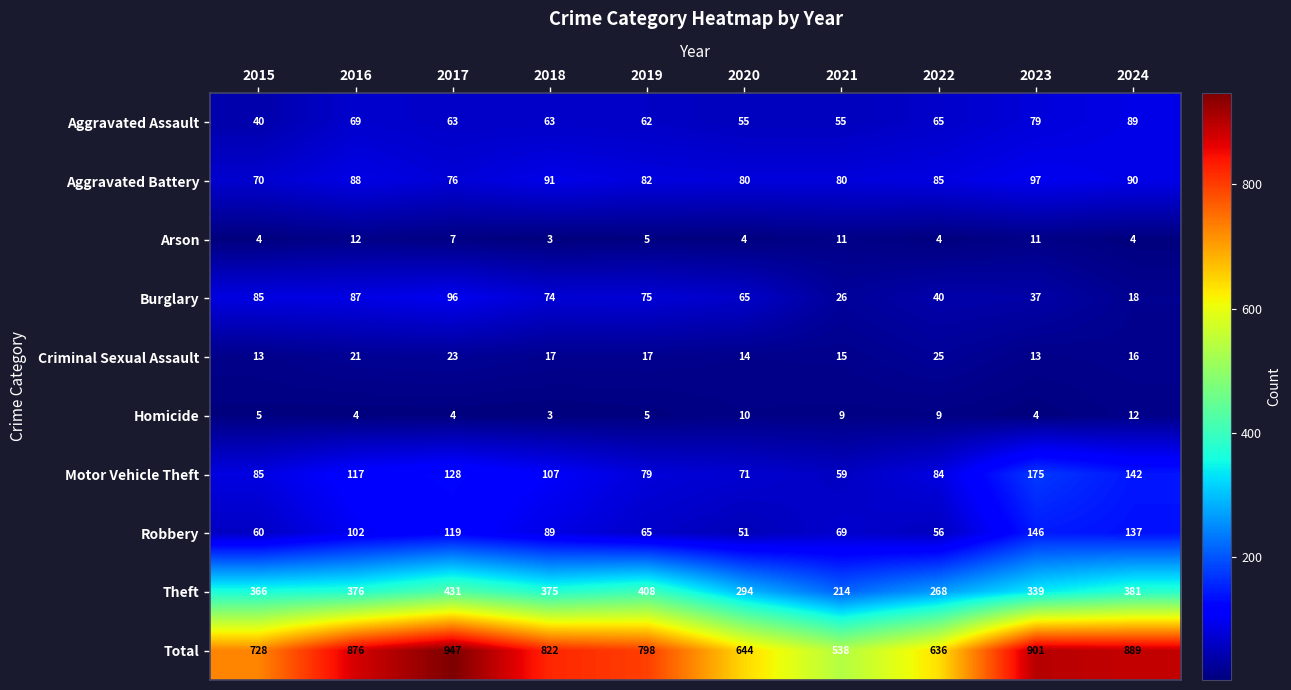

What is the sum of the Criminal Sexual Assault values at 2016 and 2023?

34